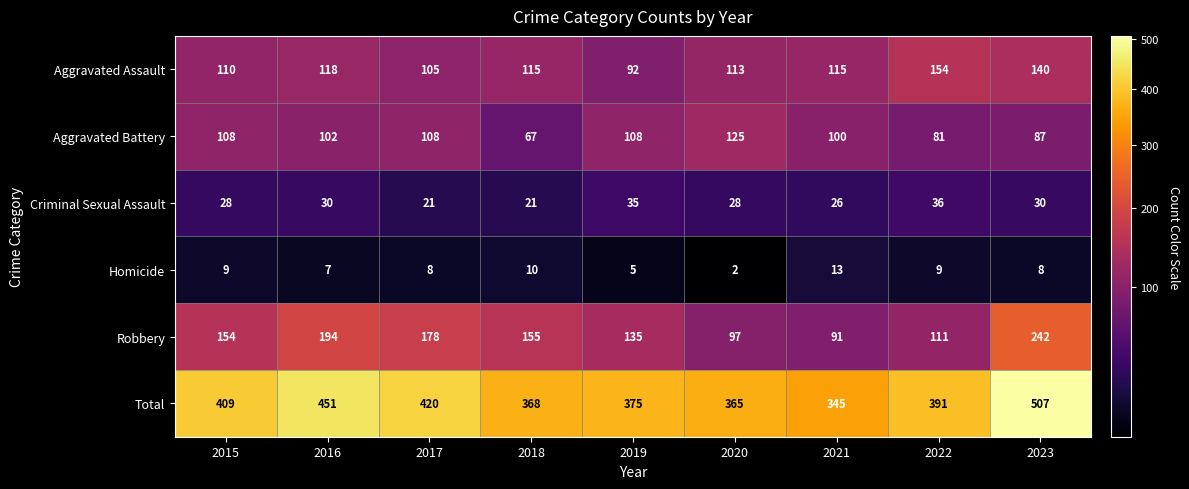

At which category is the sum across all series the highest?

2023